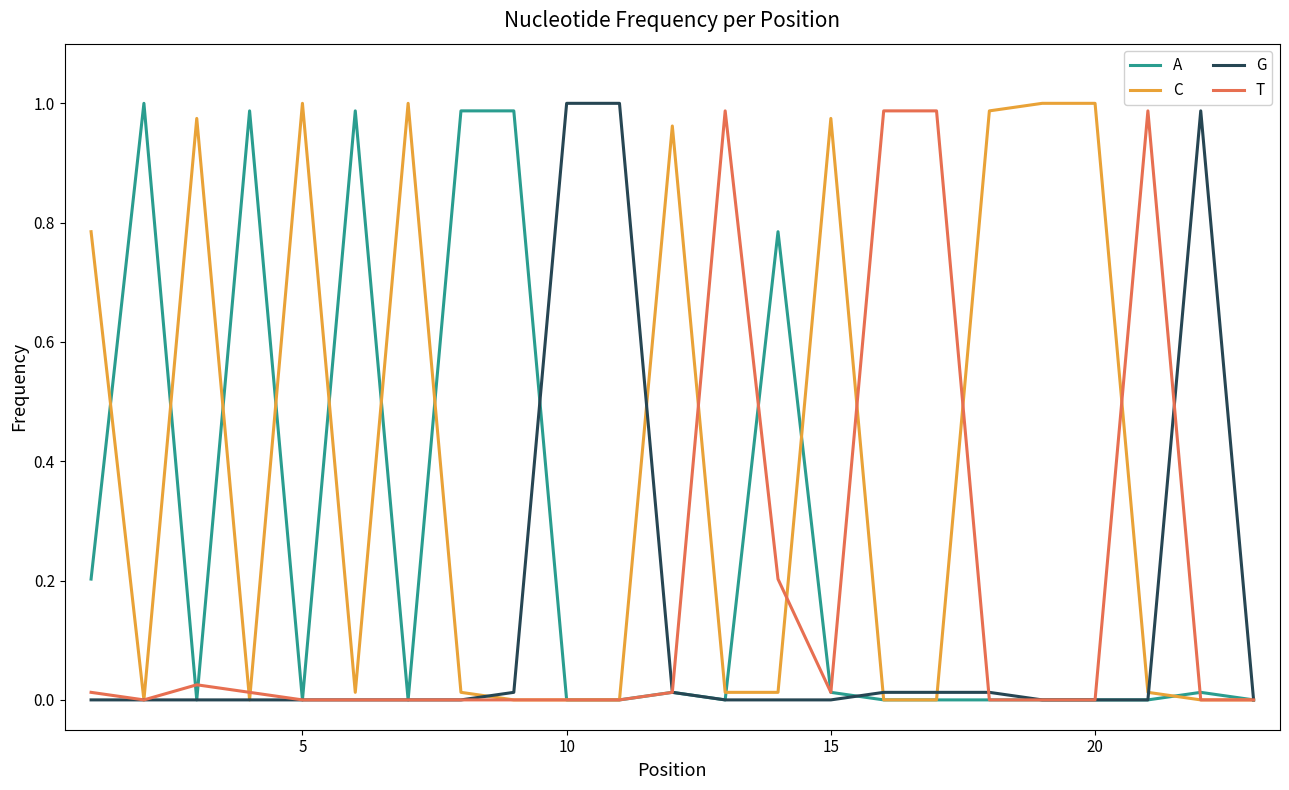

List the series in order of their overall mean, lowest first.

G, T, A, C